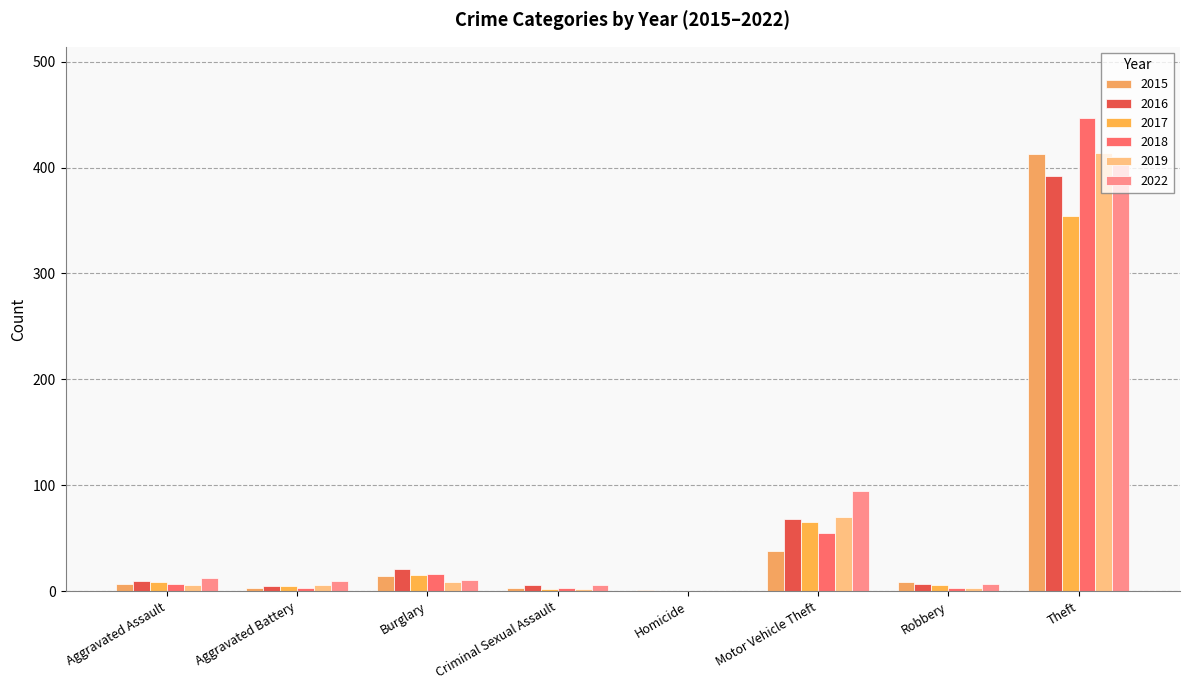

The 2019 series shows -152 at Homicide. True or false?

False